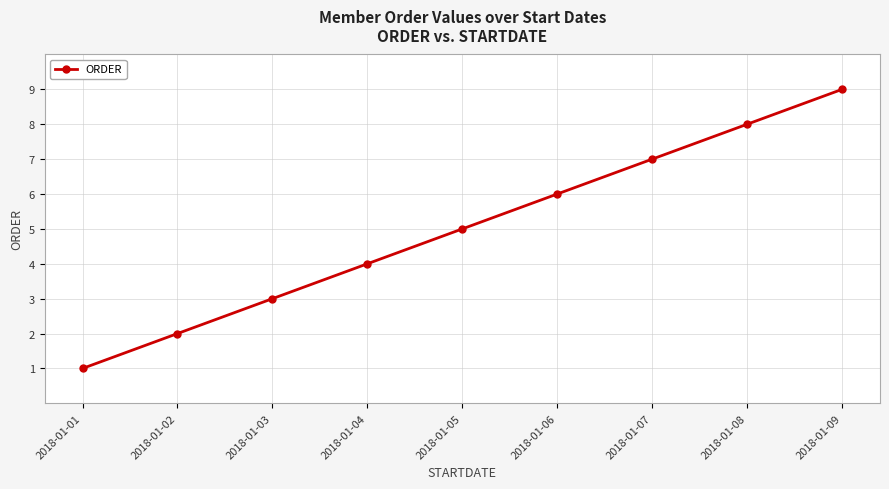

Reading right to left, transcribe all the data shown in this chart.

2018-01-09=9	2018-01-08=8	2018-01-07=7	2018-01-06=6	2018-01-05=5	2018-01-04=4	2018-01-03=3	2018-01-02=2	2018-01-01=1